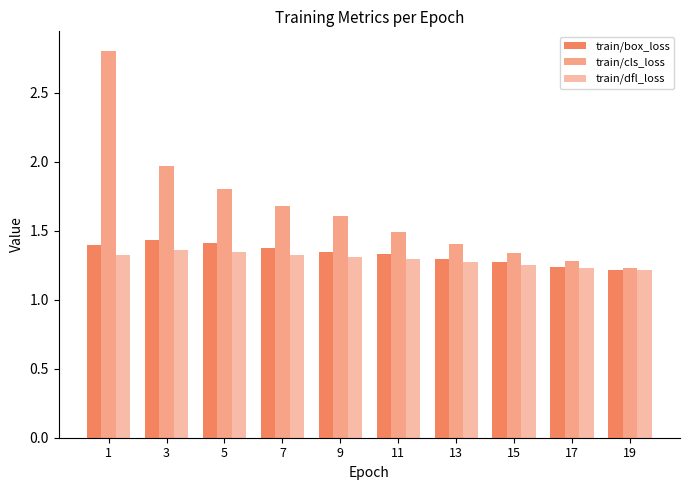

Is the value of train/cls_loss at 3 greater than the value of train/box_loss at 1?

Yes